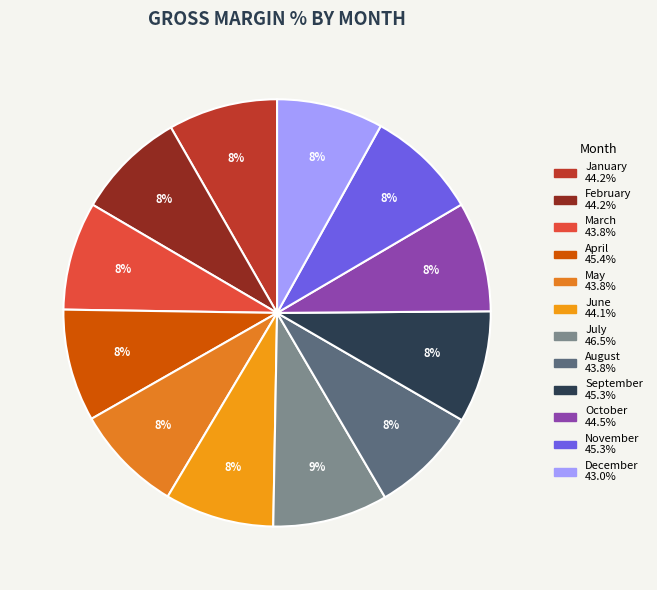

Do November and October together represent more than half of the pie?

No